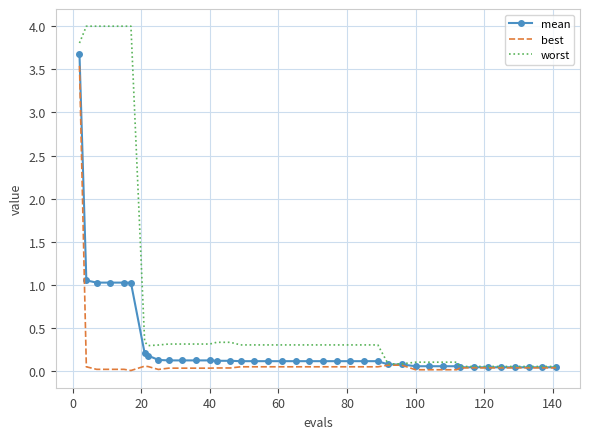

How many series are shown in this chart?

3